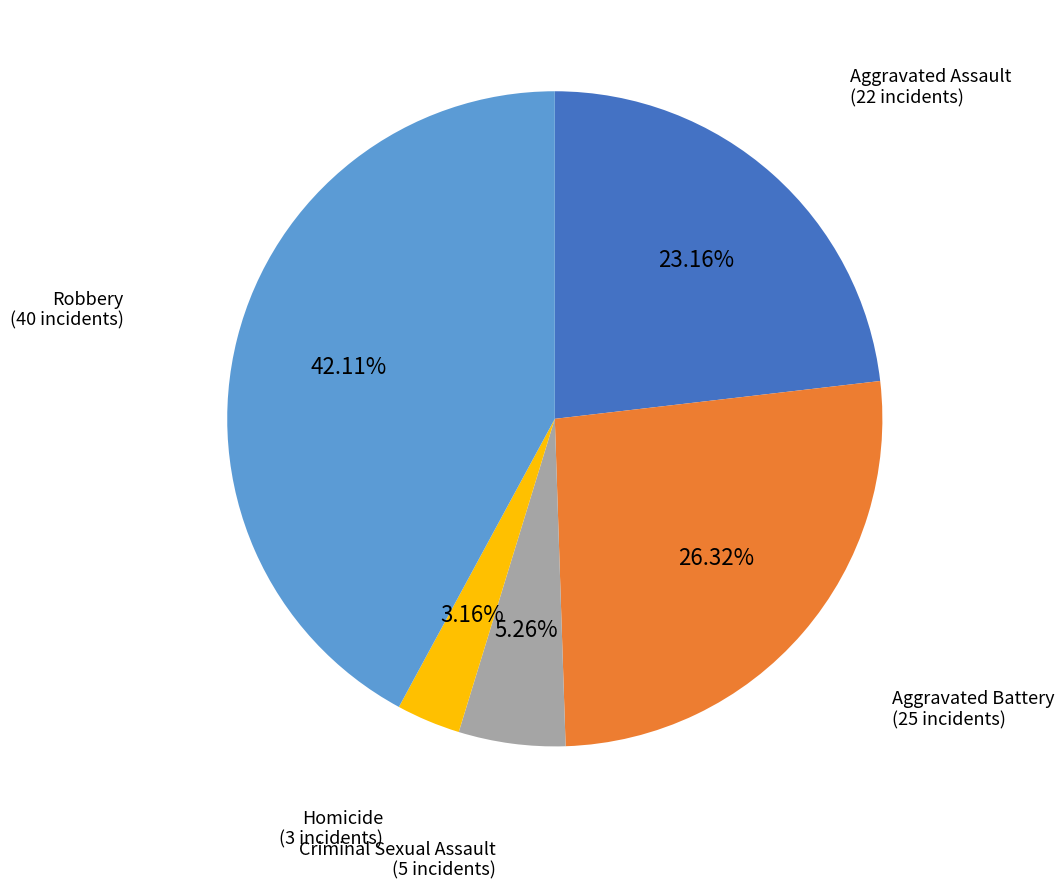

True or false: Homicide accounts for 3% of the total.

True